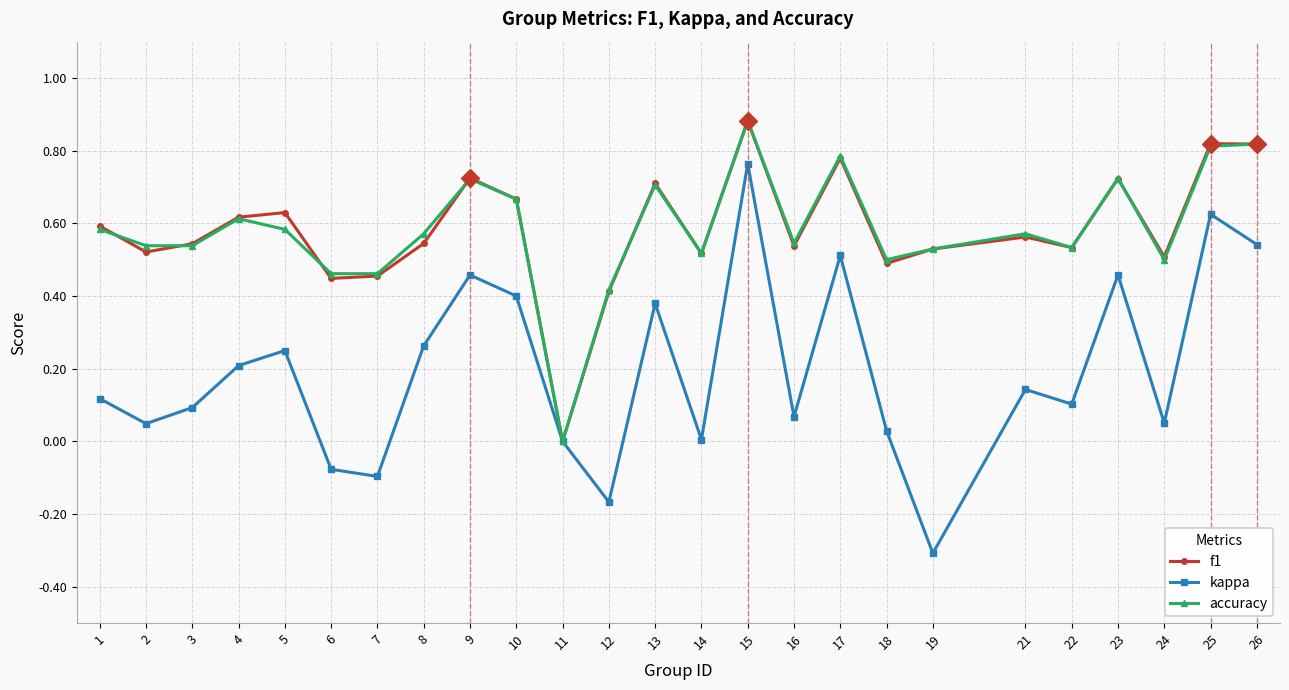

How many categories are shown in the chart?

25